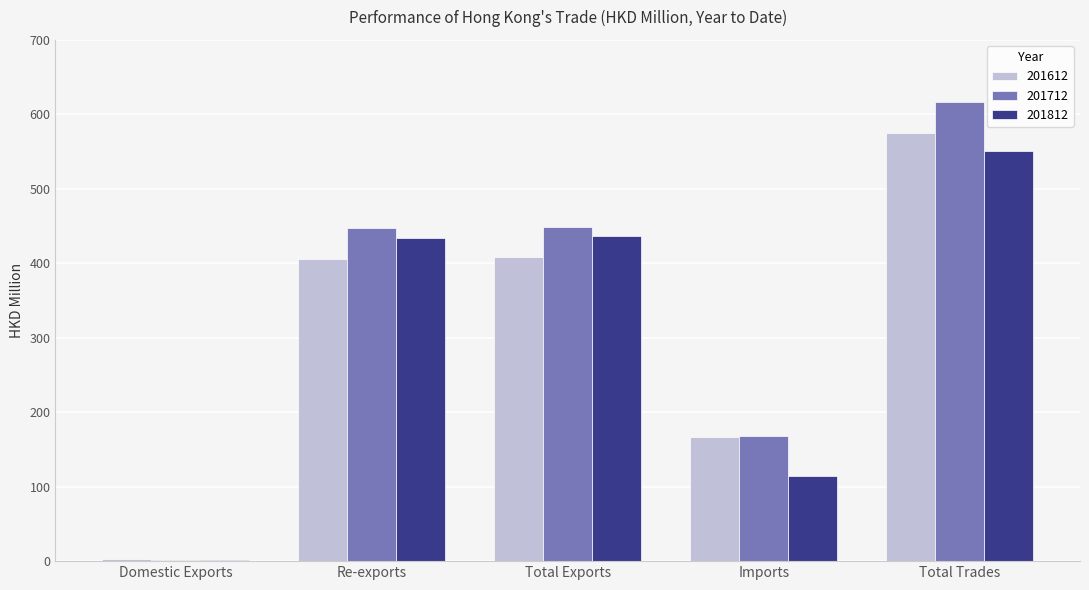

What is the total value across all series at Total Trades?

1741.6